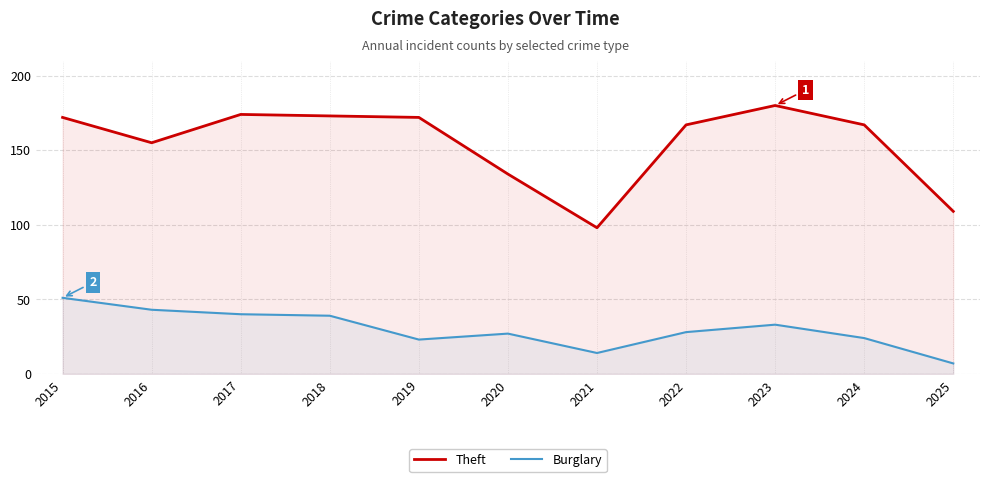

What is the total value across all series at 2018?

212